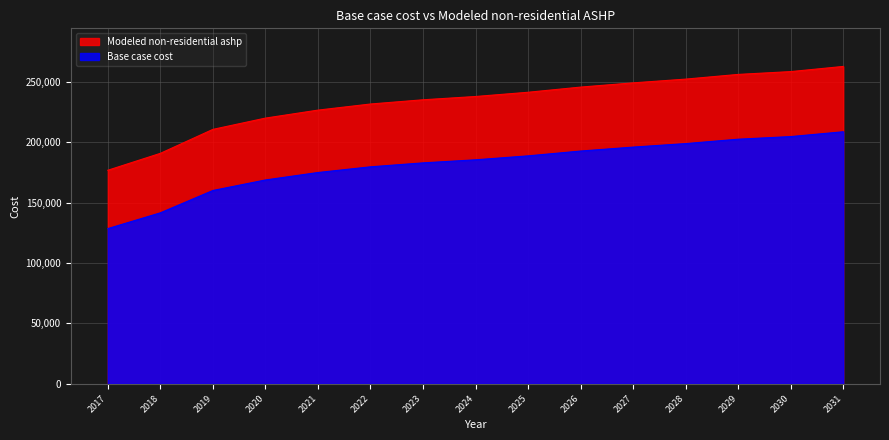

What is the difference between the maximum and minimum values in the Base case cost series?

80110.9